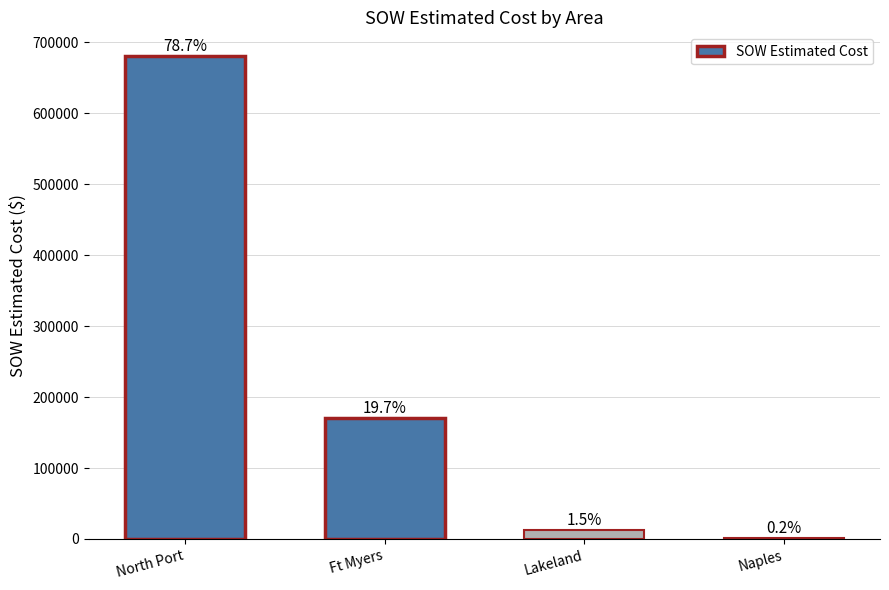

Are the bars grouped side by side (vs. stacked)?

No